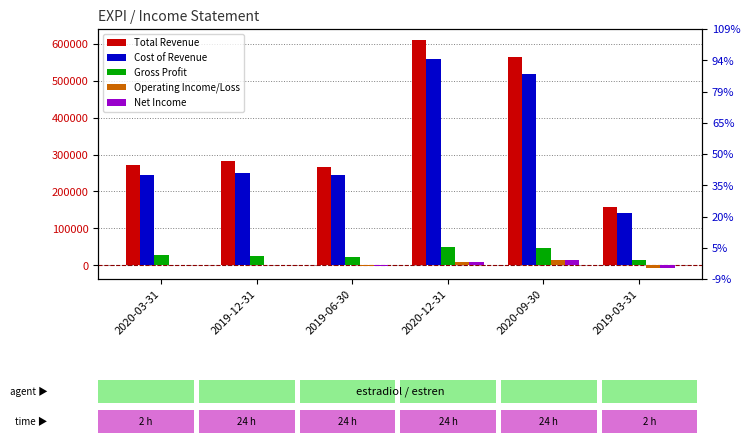

Are the bars grouped side by side (vs. stacked)?

Yes